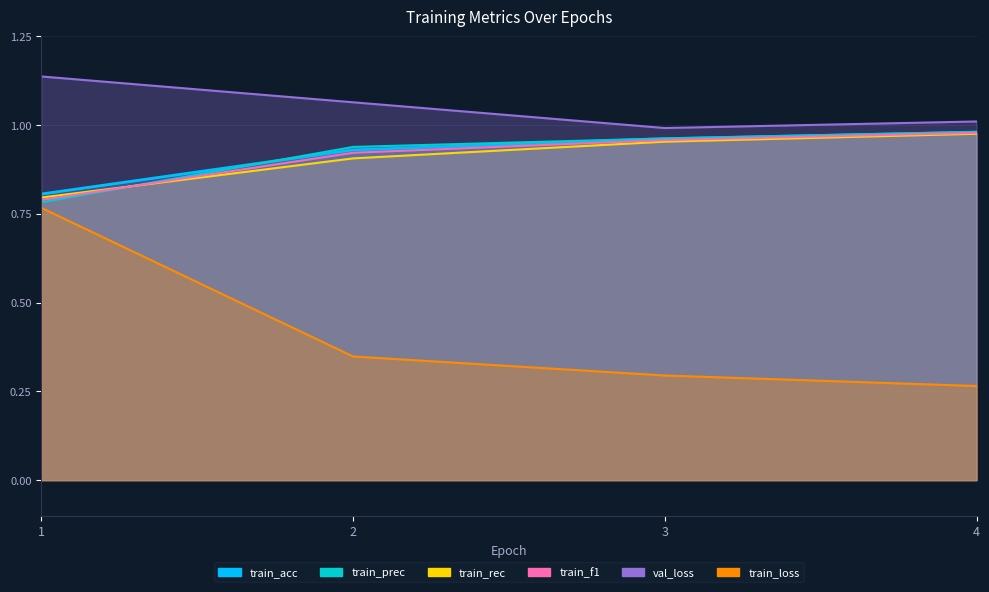

What are all the series names shown in the legend?

train_loss, val_loss, train_acc, train_prec, train_rec, train_f1